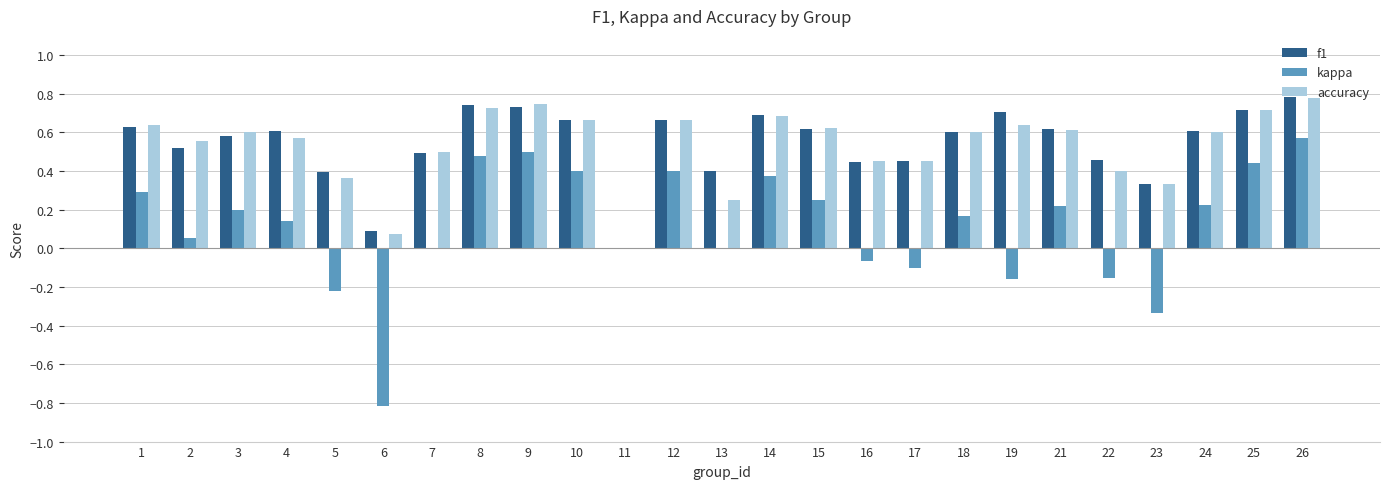

What is the sum of the accuracy values at 3 and 1?

1.2